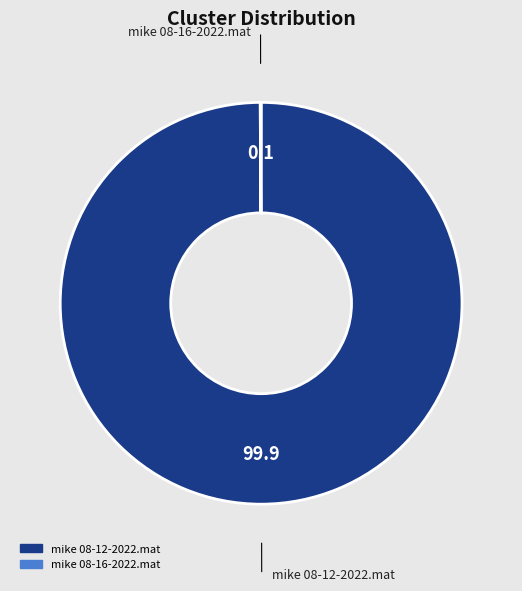

Which category accounts for the majority?

mike 08-12-2022.mat